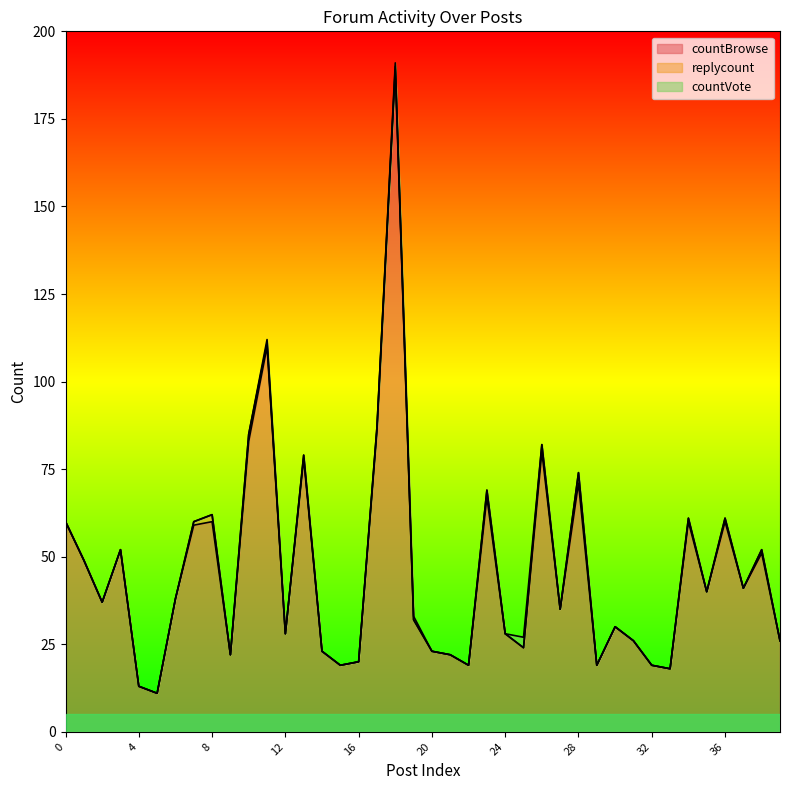

How many lines are shown in the chart?

3